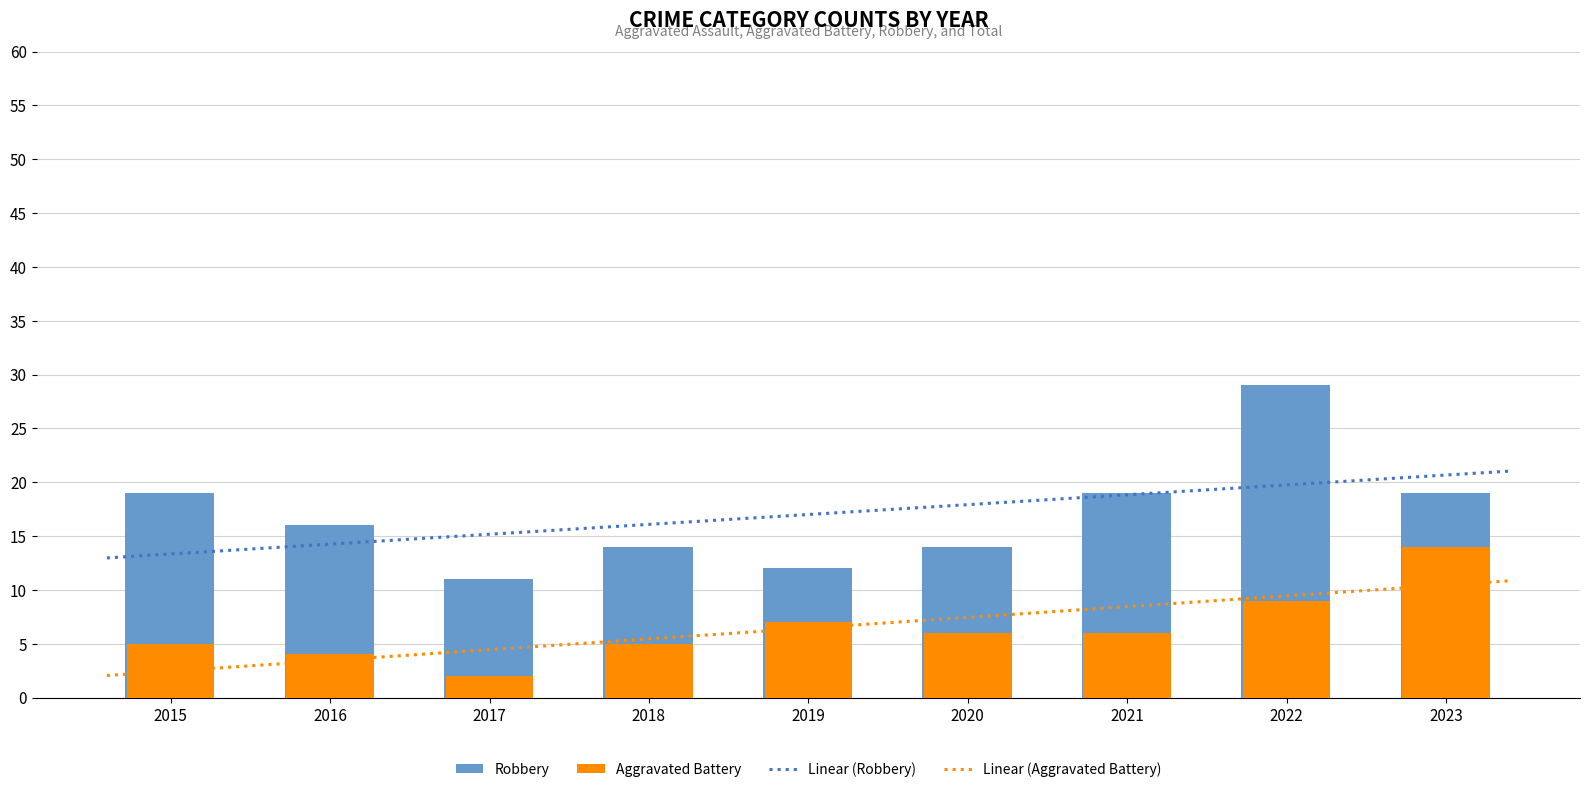

What are all the series names shown in the legend?

Aggravated Battery, Robbery